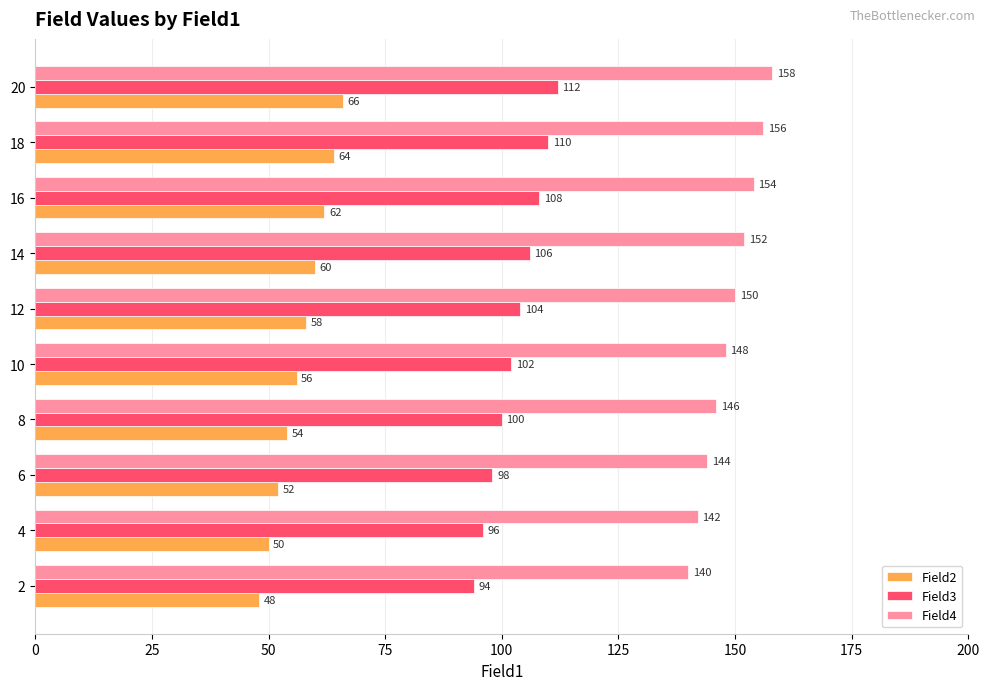

What is the sum of all Field3 values?

1030